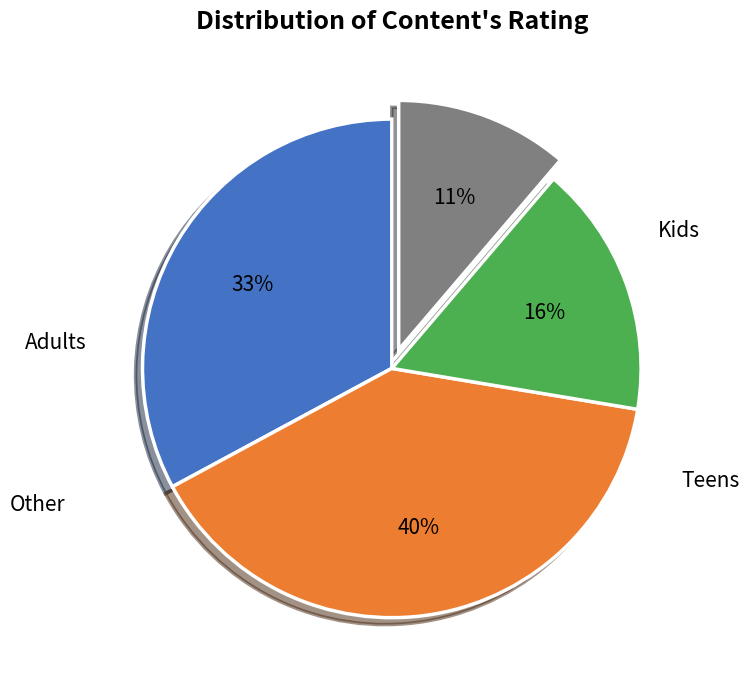

Is there a majority slice in this chart?

No